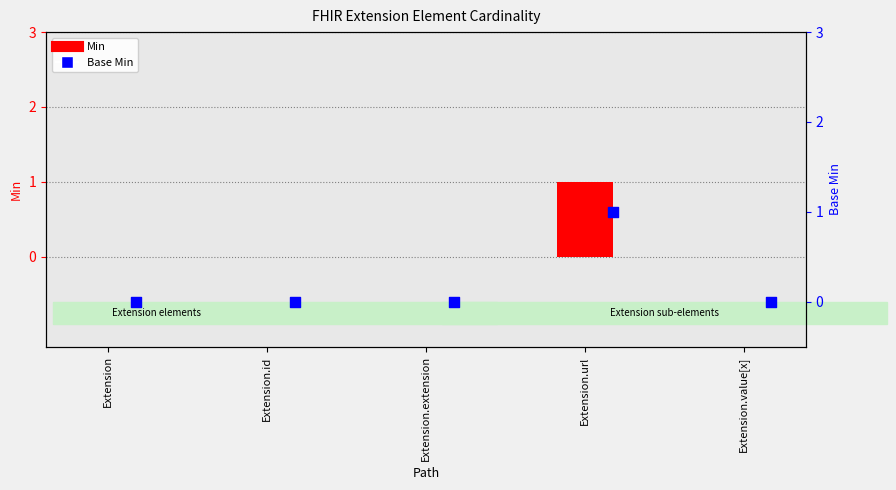

Is the value of Base Min at Extension.extension greater than the value of Min at Extension.value[x]?

No